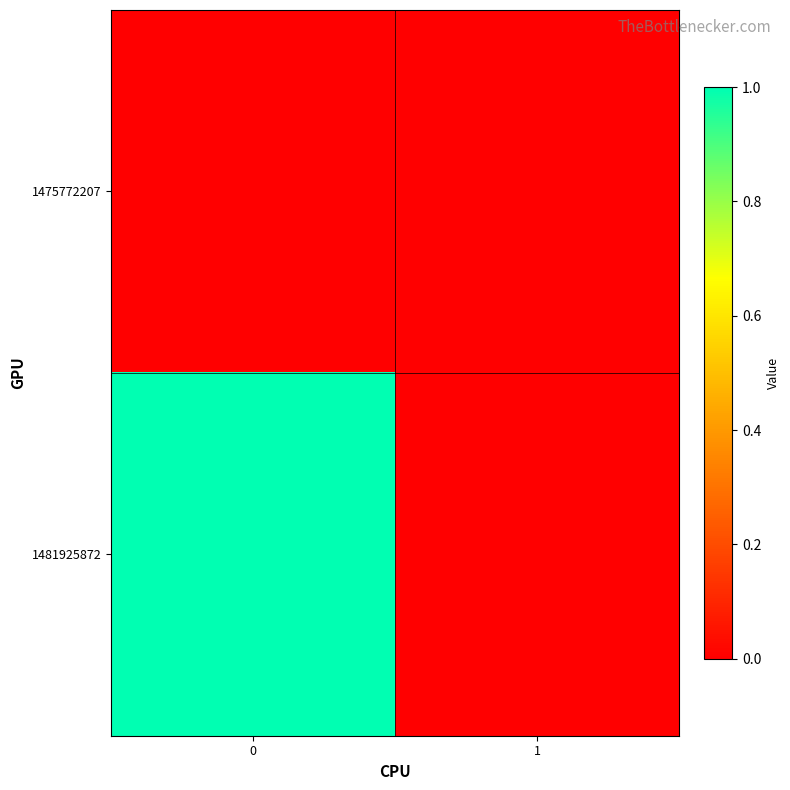

Which series has the widest spread of values?

1481925872